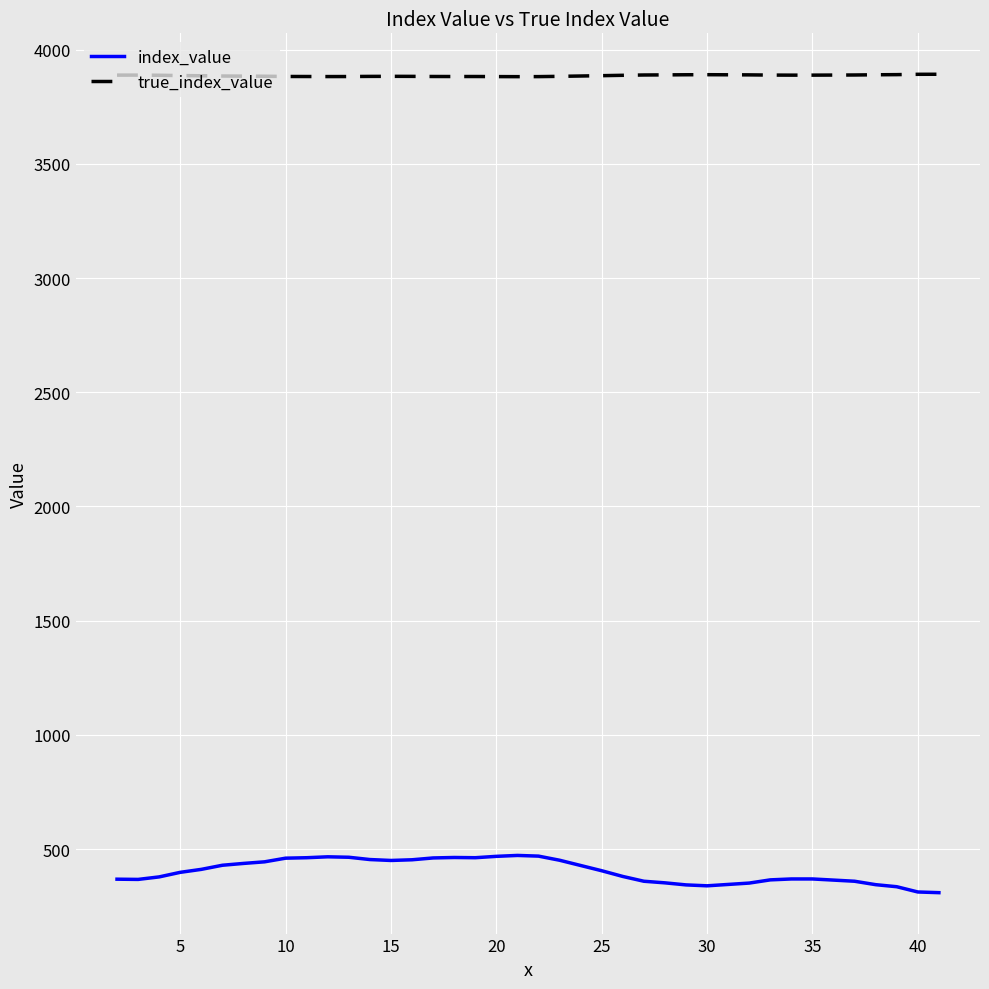

True or false: index_value and true_index_value cross at least once.

False